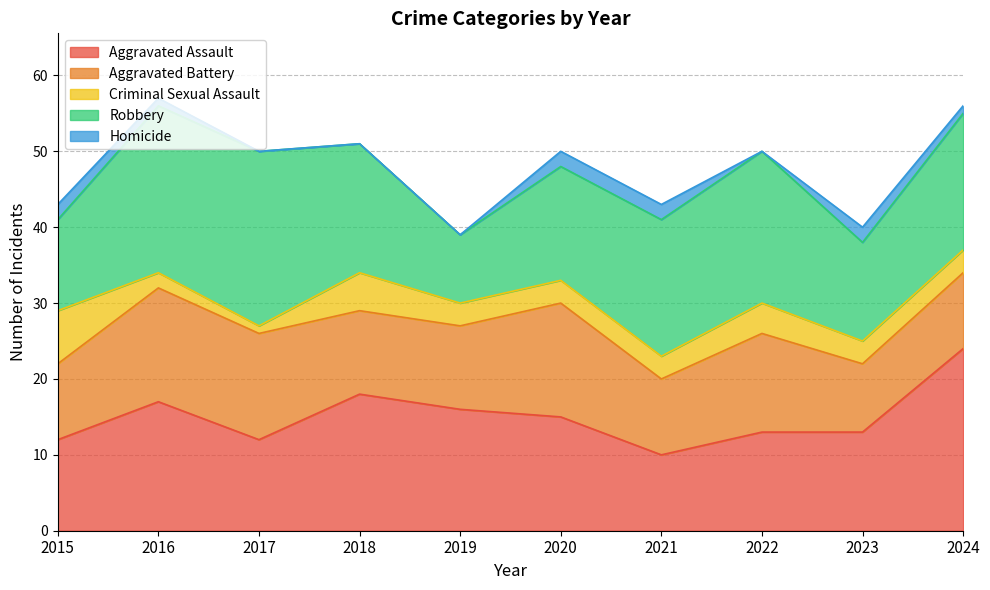

How many intersections are there between Robbery and Aggravated Battery?

1